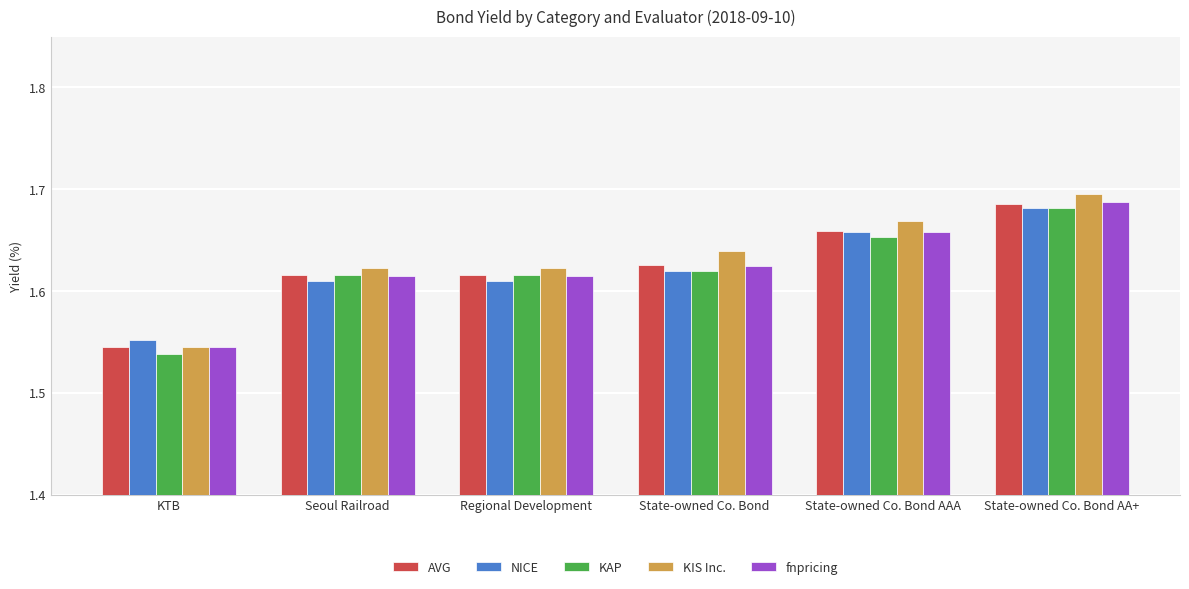

What is the label of the 4th bar from the left?

State-owned Co. Bond